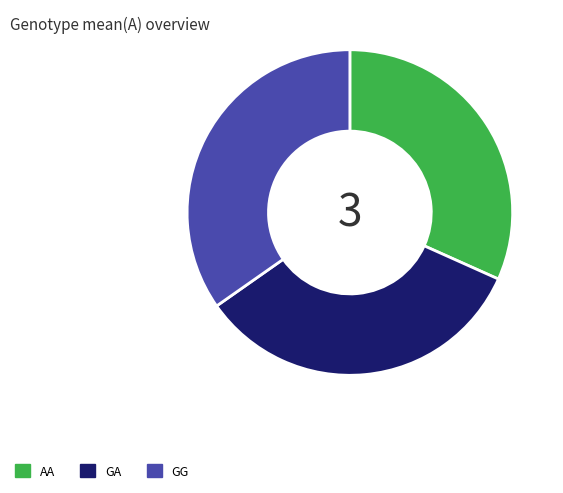

Is there any slice that represents more than half of the pie?

No